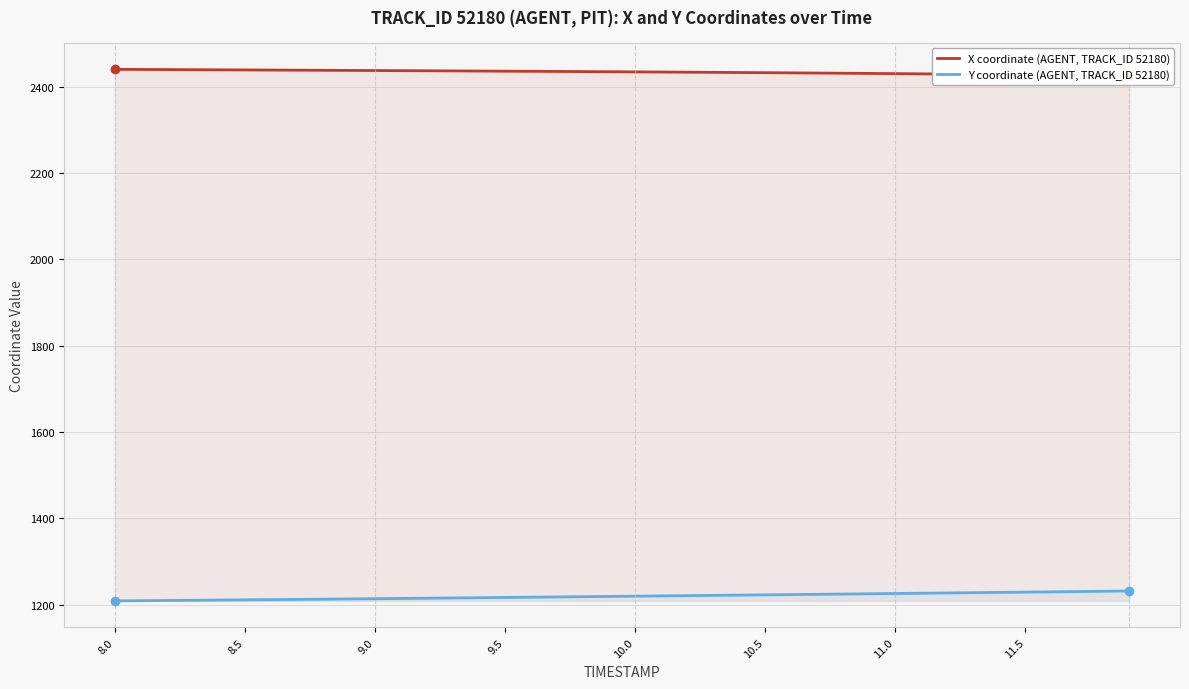

True or false: Y coordinate (AGENT, TRACK_ID 52180) and X coordinate (AGENT, TRACK_ID 52180) intersect in this chart.

False